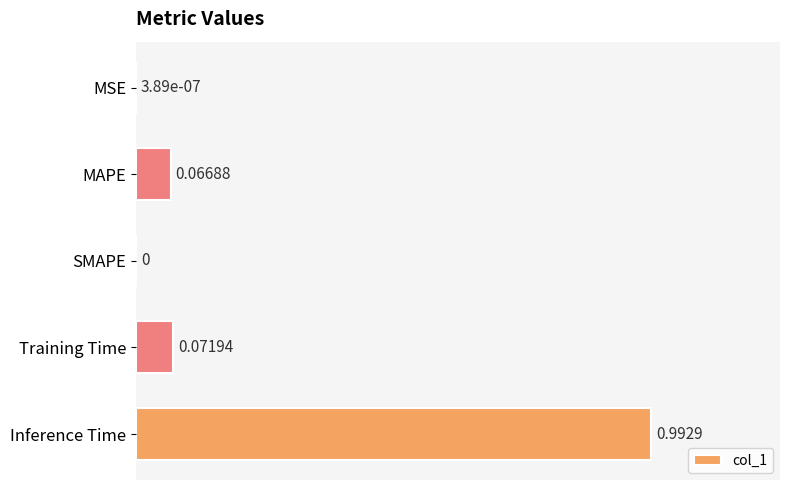

What is the sum of all values?

1.1